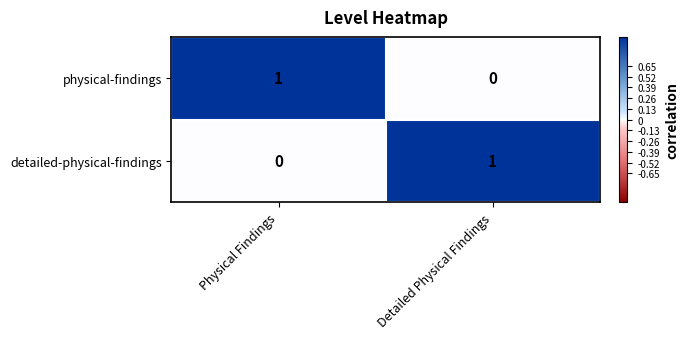

Reading right to left, list all the values displayed in this chart.

physical-findings: Detailed Physical Findings=0	Physical Findings=1
detailed-physical-findings: Detailed Physical Findings=1	Physical Findings=0